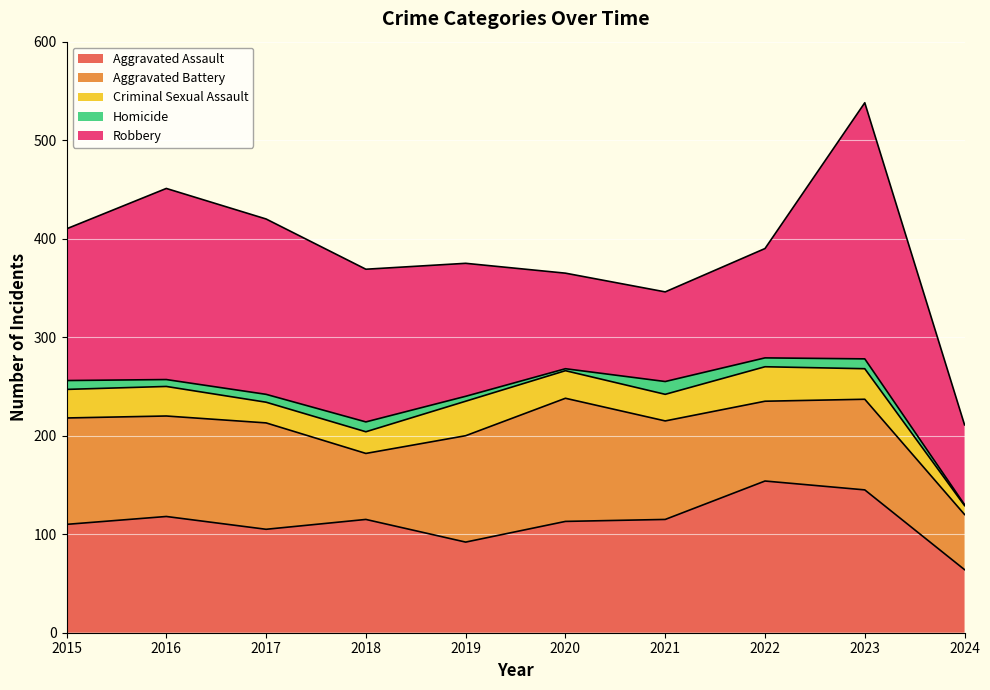

Which series has the widest spread of values?

Robbery